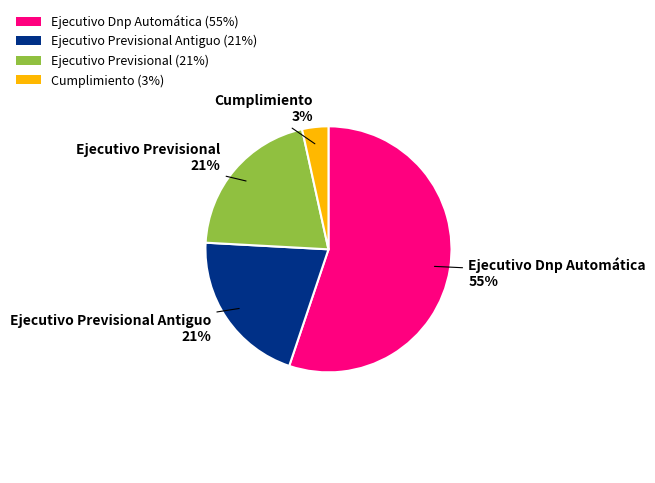

Which slice represents more than half of the pie?

Ejecutivo Dnp Automática (55%)